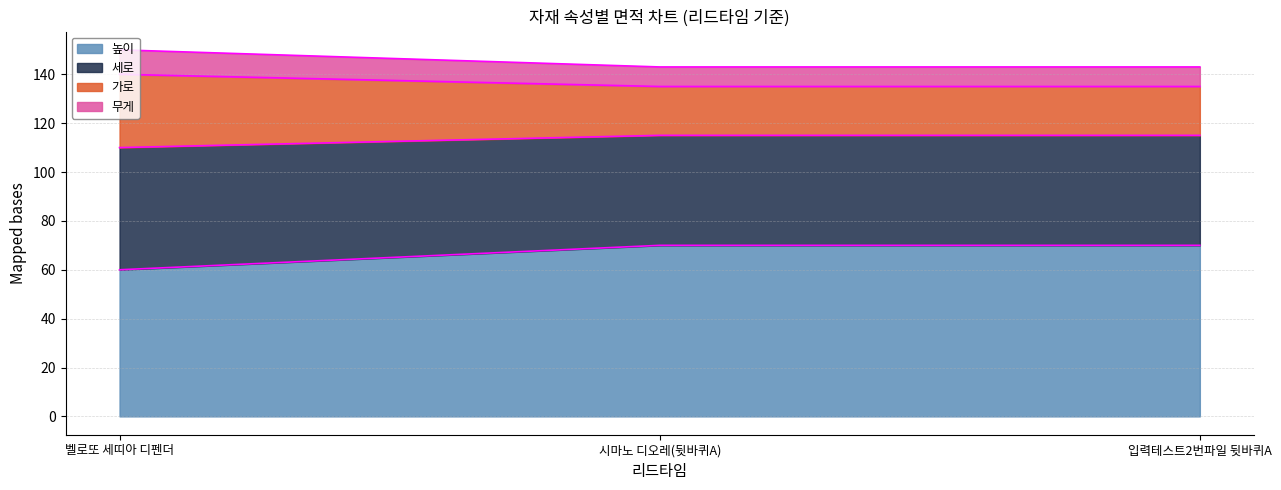

What is the lowest value of the 높이 series?

60